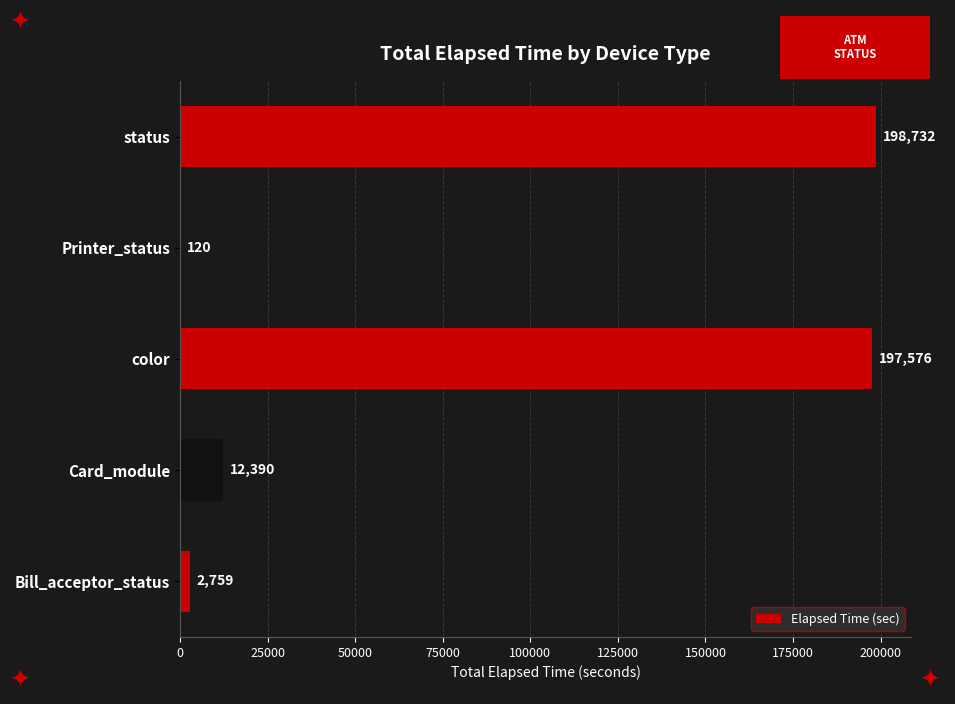

What is the sum of all values?

411577